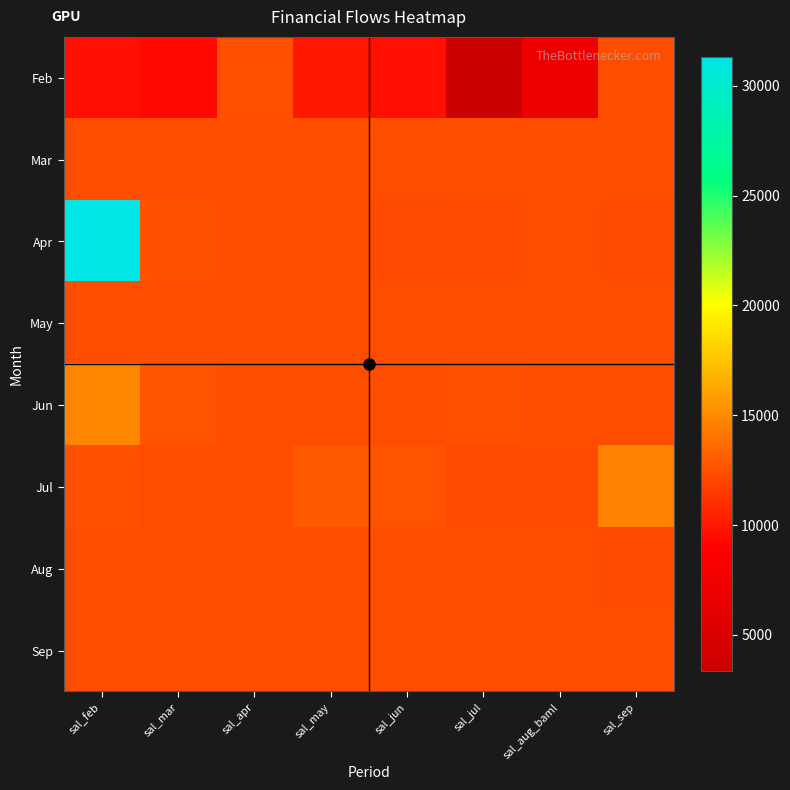

Count the number of data series in this chart.

8